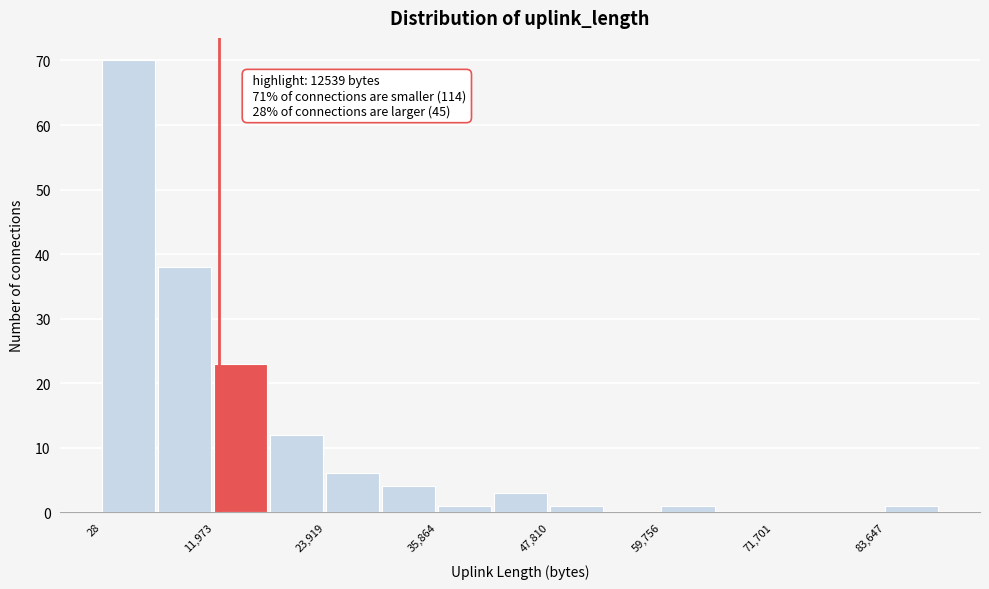

Around what value on the x-axis is the tallest bar? Give the approximate position of its centre, as read against the axis.

2000